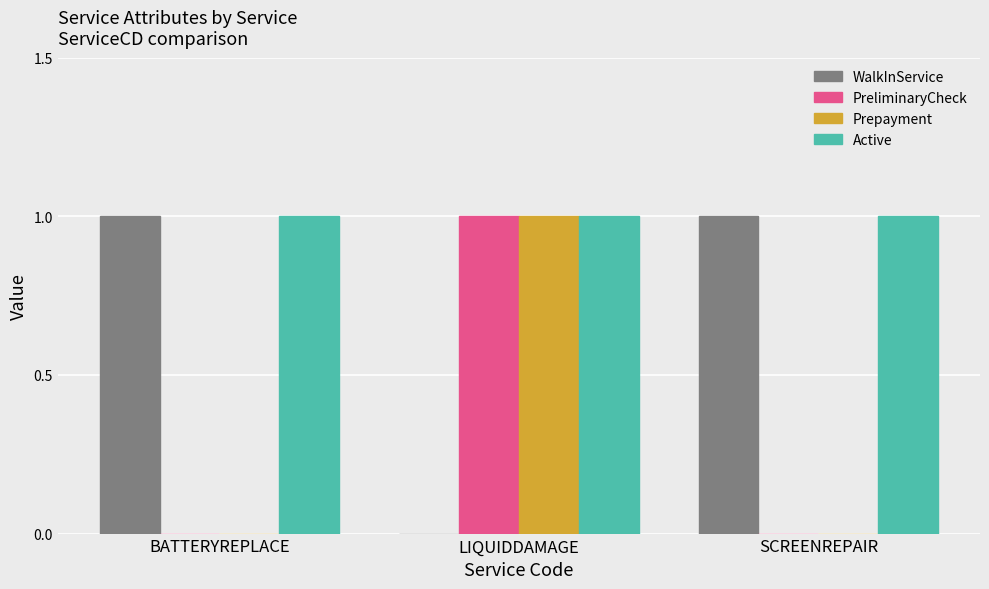

Are the bars horizontal?

No